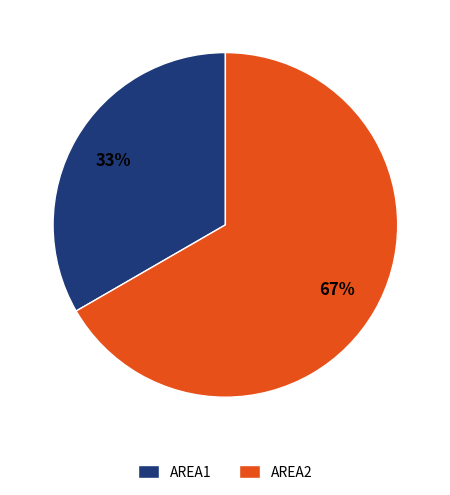

Combined, do AREA2 and AREA1 account for over 50%?

Yes